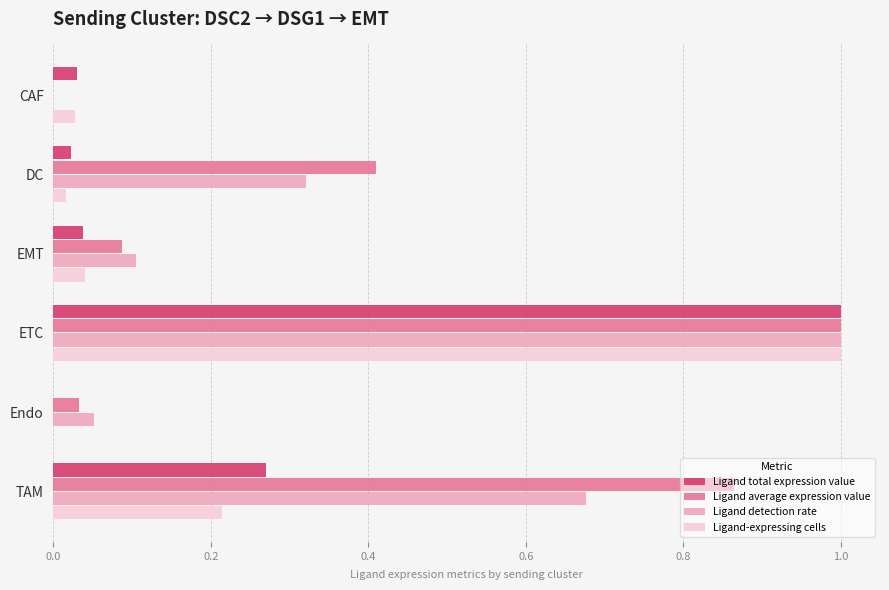

The value of Ligand-expressing cells at Endo is 0.0. True or false?

True